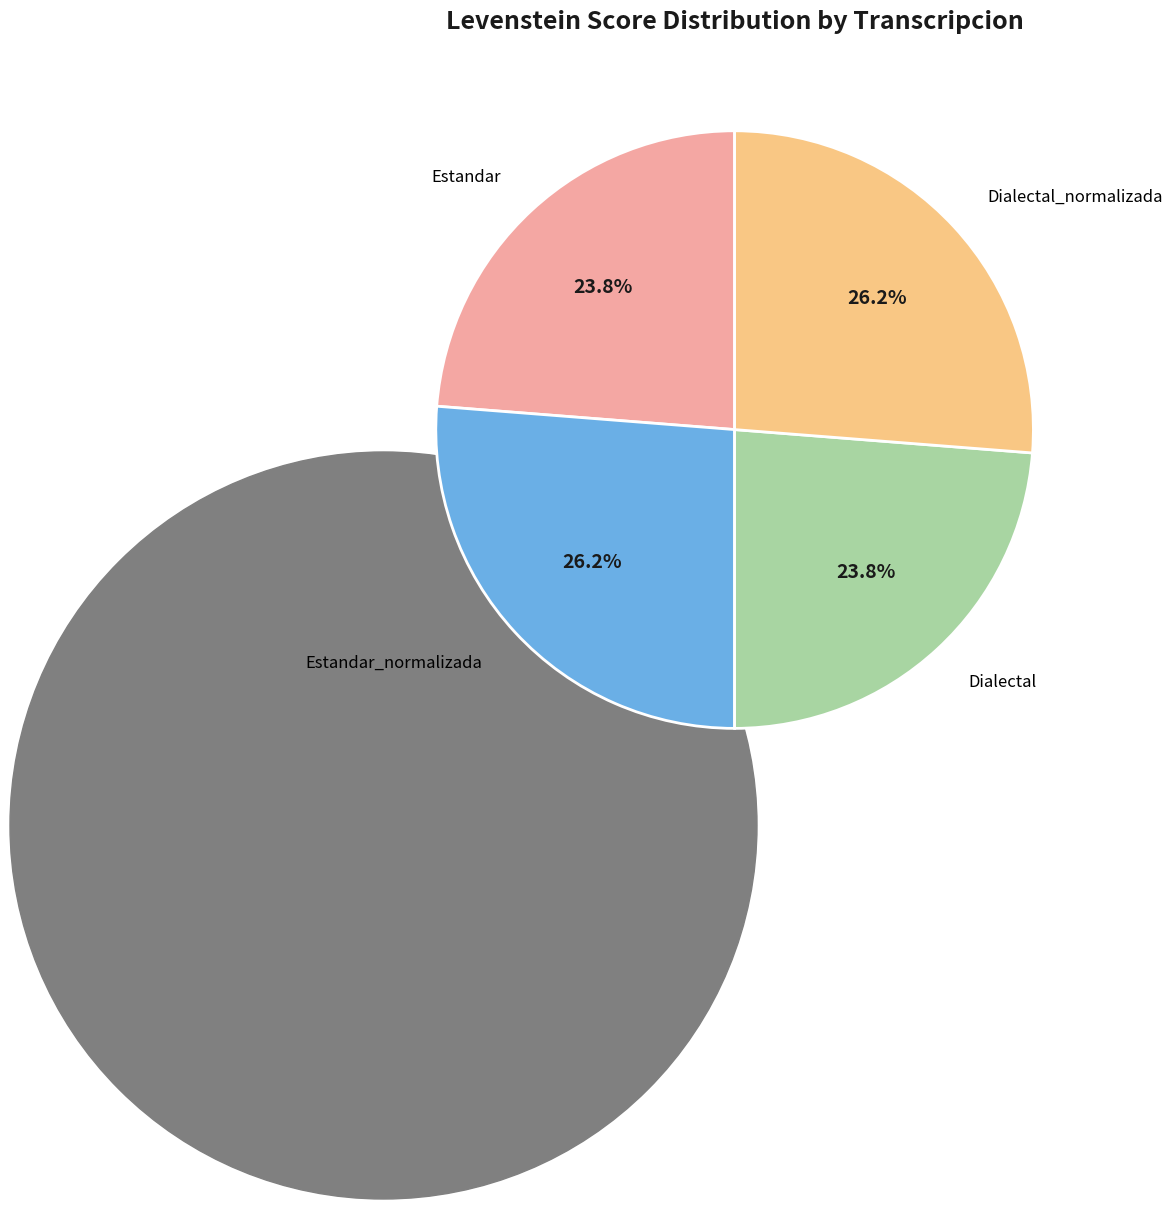

Does any single category account for the majority?

No